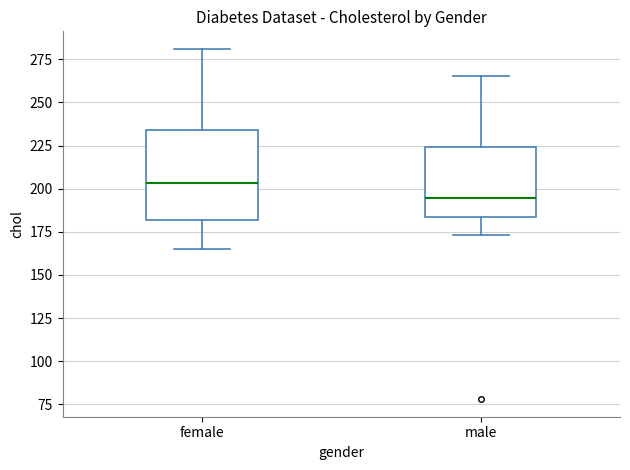

Where is the lower edge of the box for male on the y-axis? The values are not printed on the chart, so give them approximately, as read against the axis.

185